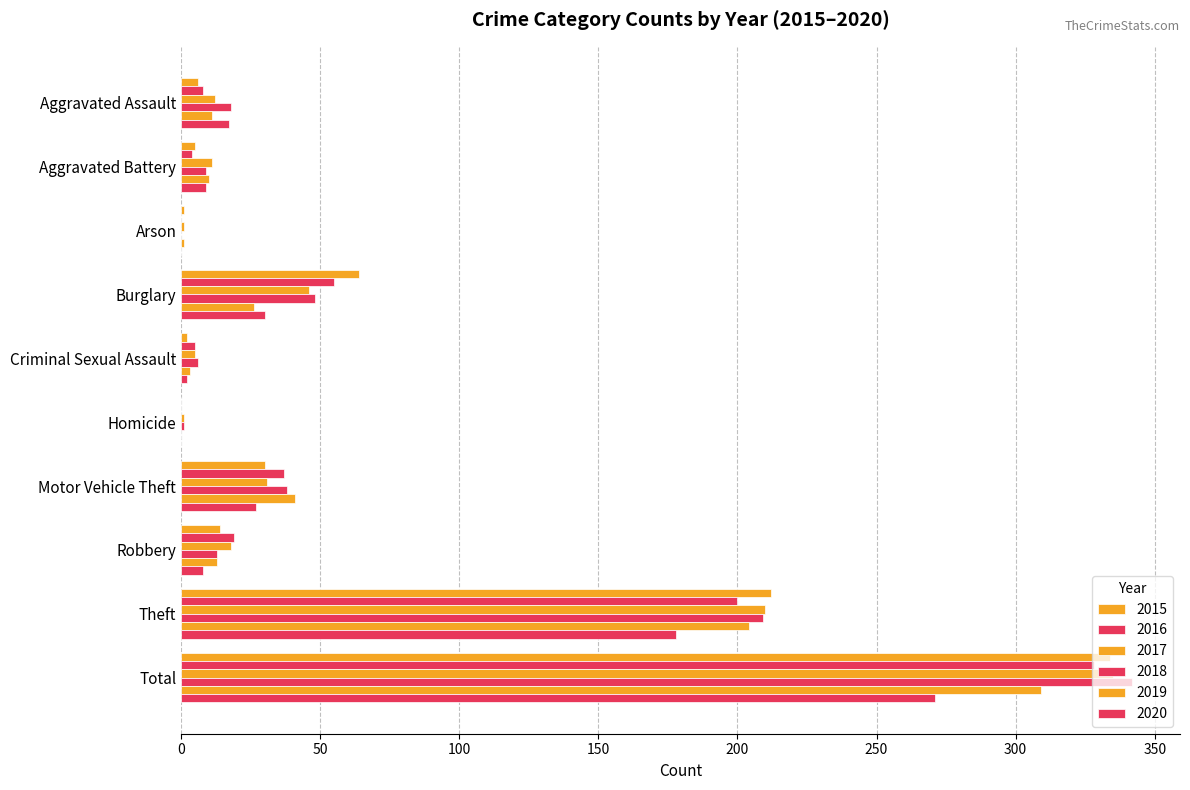

The 2017 series shows 335 at Total. True or false?

True